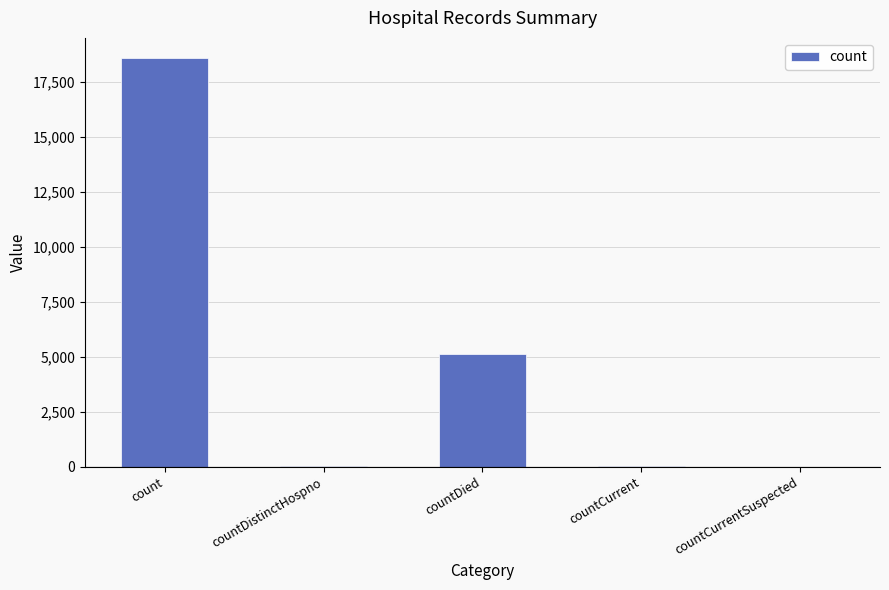

The value at countDied is 5142. True or false?

True